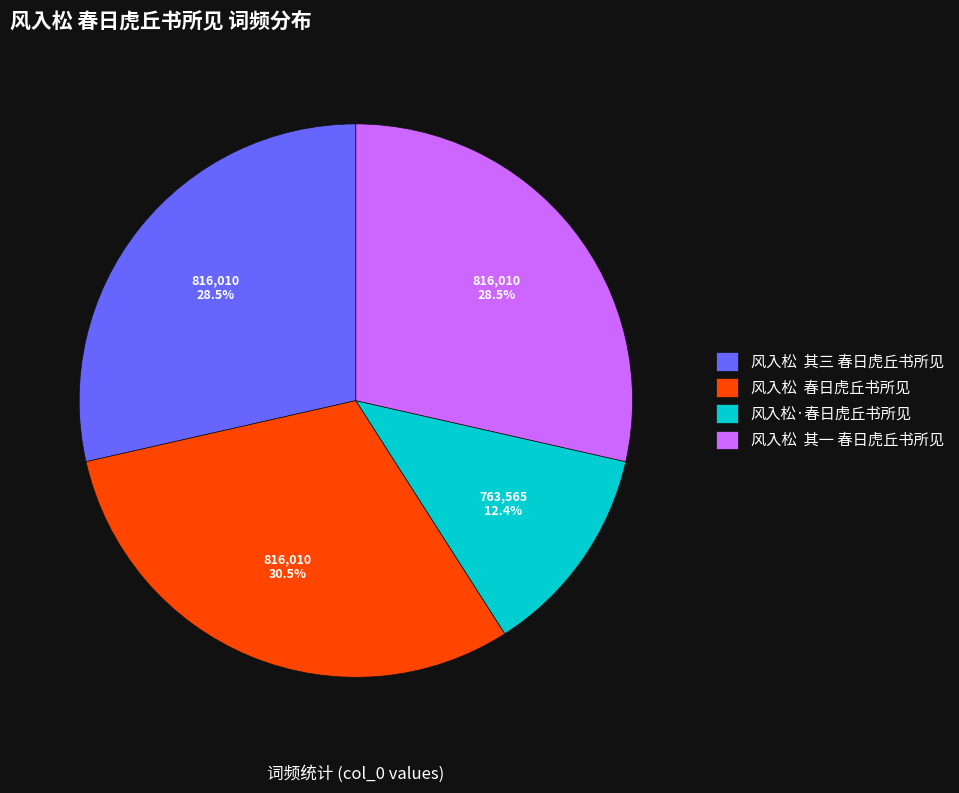

Between 风入松 其三 春日虎丘书所见 and 风入松·春日虎丘书所见, which is larger?

风入松 其三 春日虎丘书所见